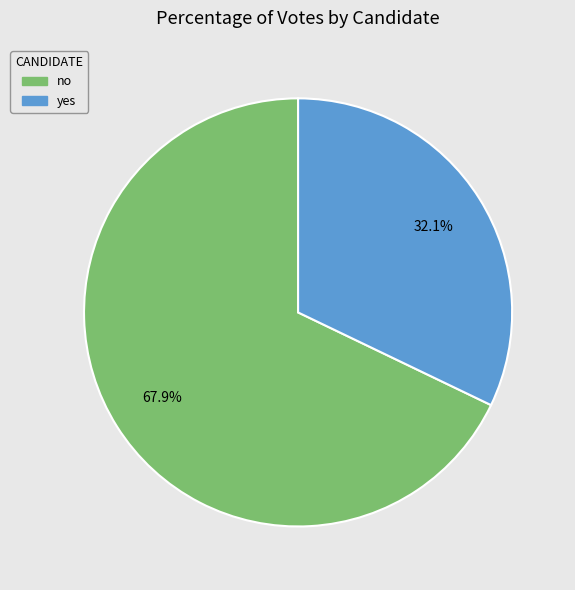

Which slice is the smallest?

yes